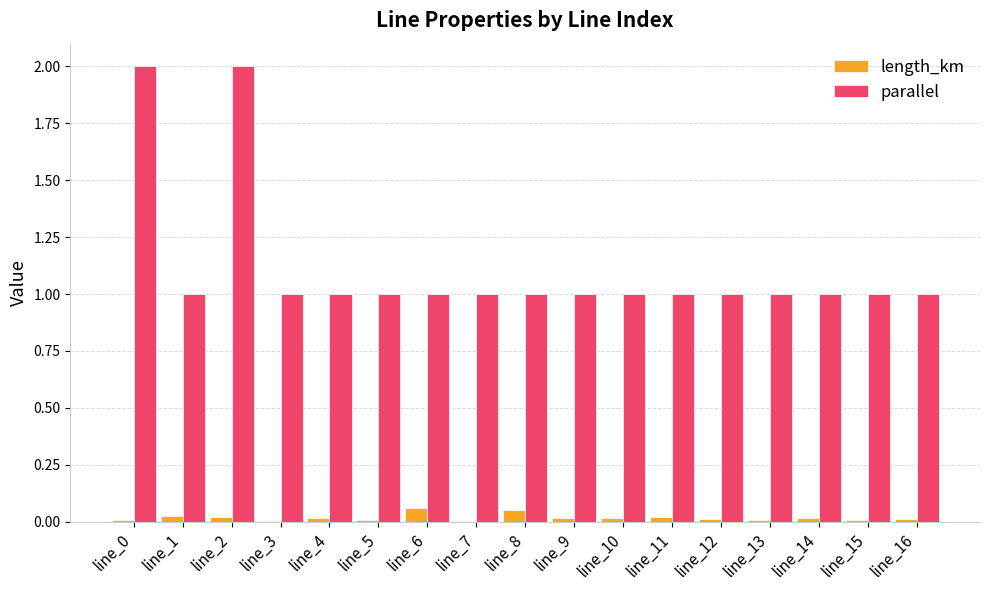

Which series has the largest total across all categories?

parallel